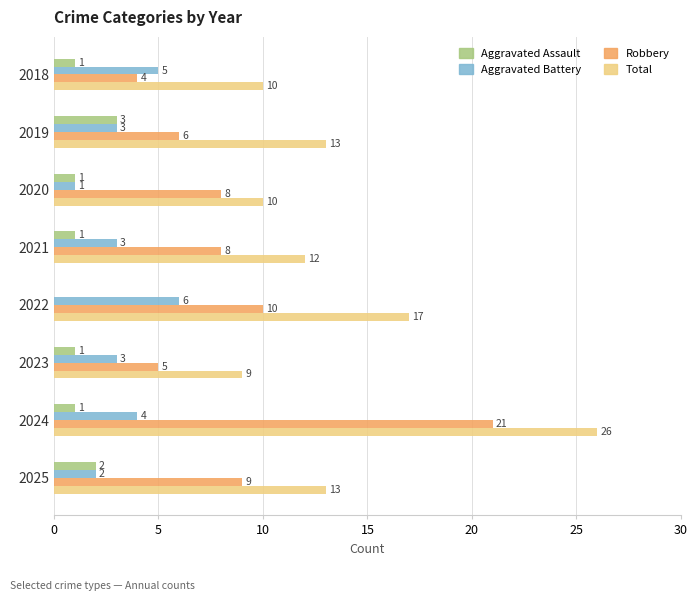

What is the sum of all Aggravated Assault values?

10